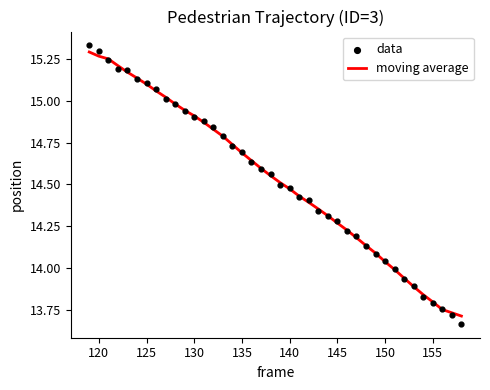

Which series has the largest total across all categories?

data